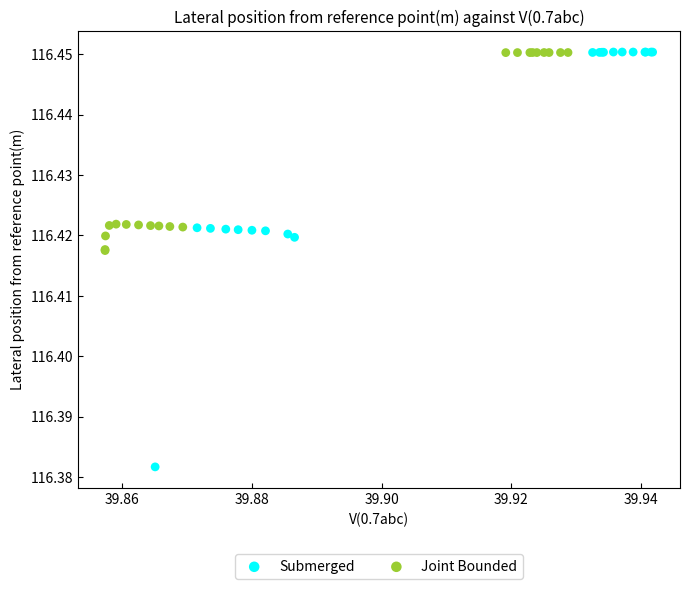

What are all the series names shown in the legend?

Submerged, Joint Bounded